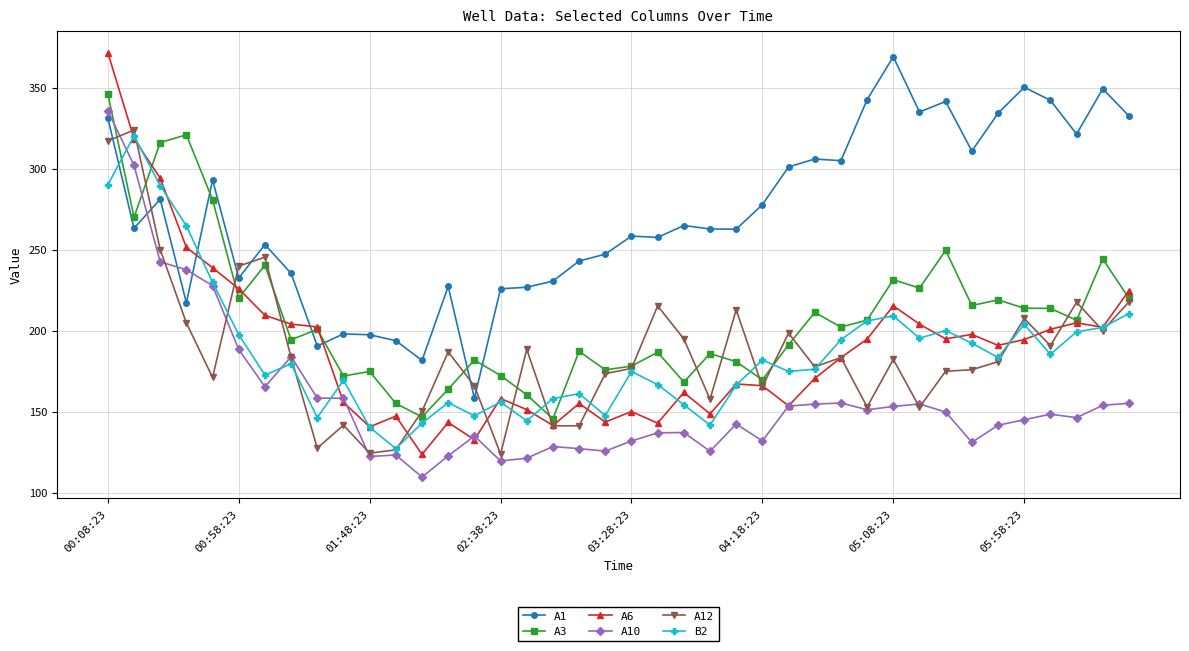

True or false: B2 has more than 0 points higher than both neighbors.

True